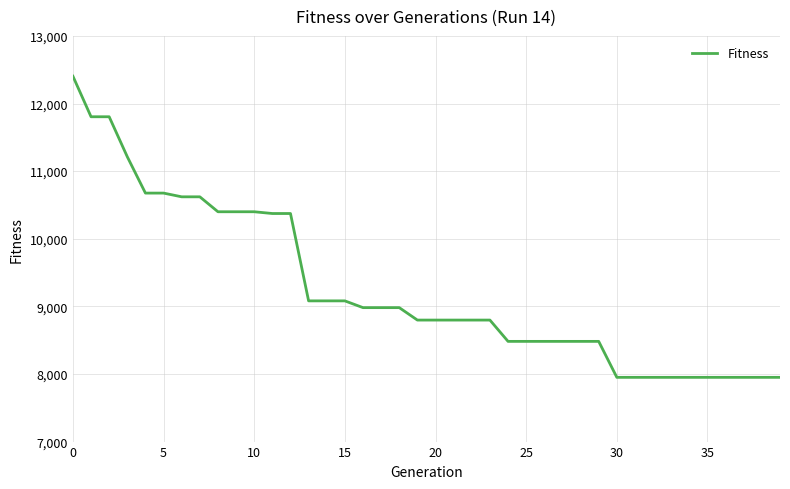

Reading right to left, what are all the values shown in this chart?

7950	7950	7950	7950	7950	7950	7950	7950	7950	7950	8482	8482	8482	8482	8482	8482	8797	8797	8797	8797	8797	8981	8981	8981	9081	9081	9081	10373	10373	10399	10399	10399	10620	10620	10675	10675	11212	11804	11804	12404